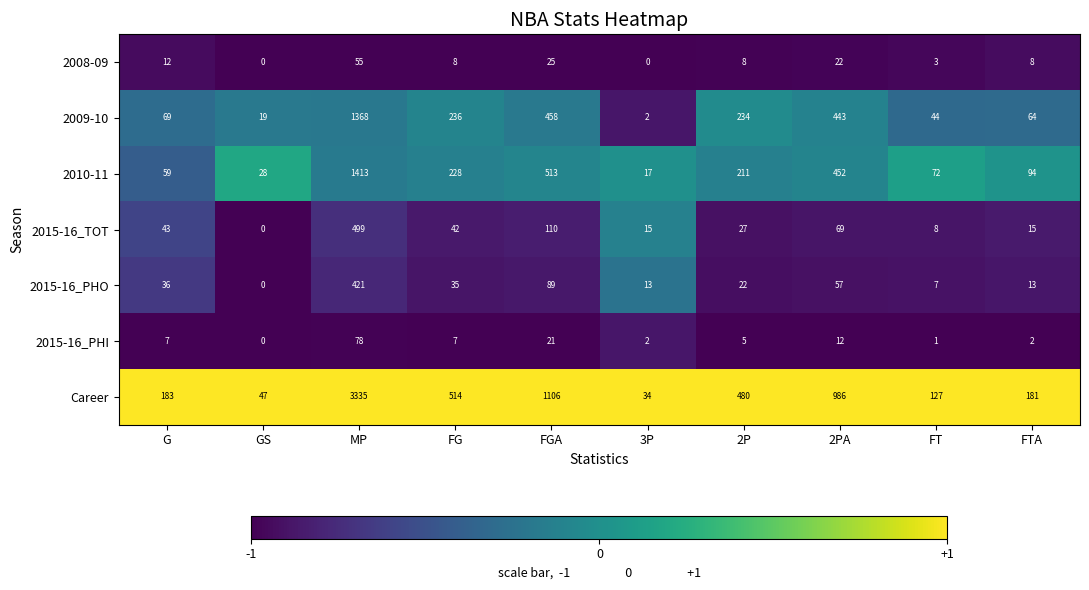

The 2009-10 series shows 108 at FTA. True or false?

False